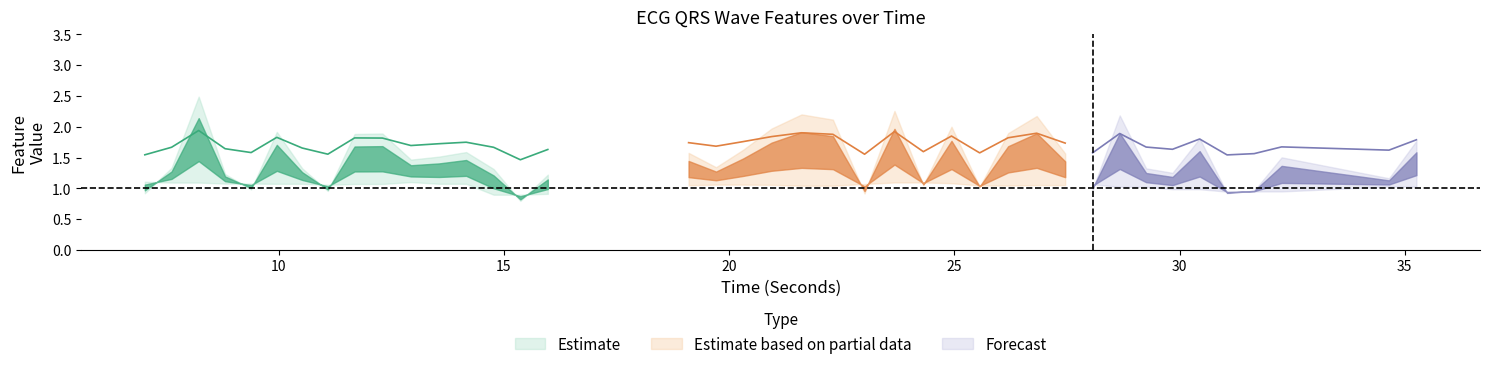

In QRSWaveSkew_ECG, how many points are lower than both neighbors (excluding endpoints)?

12